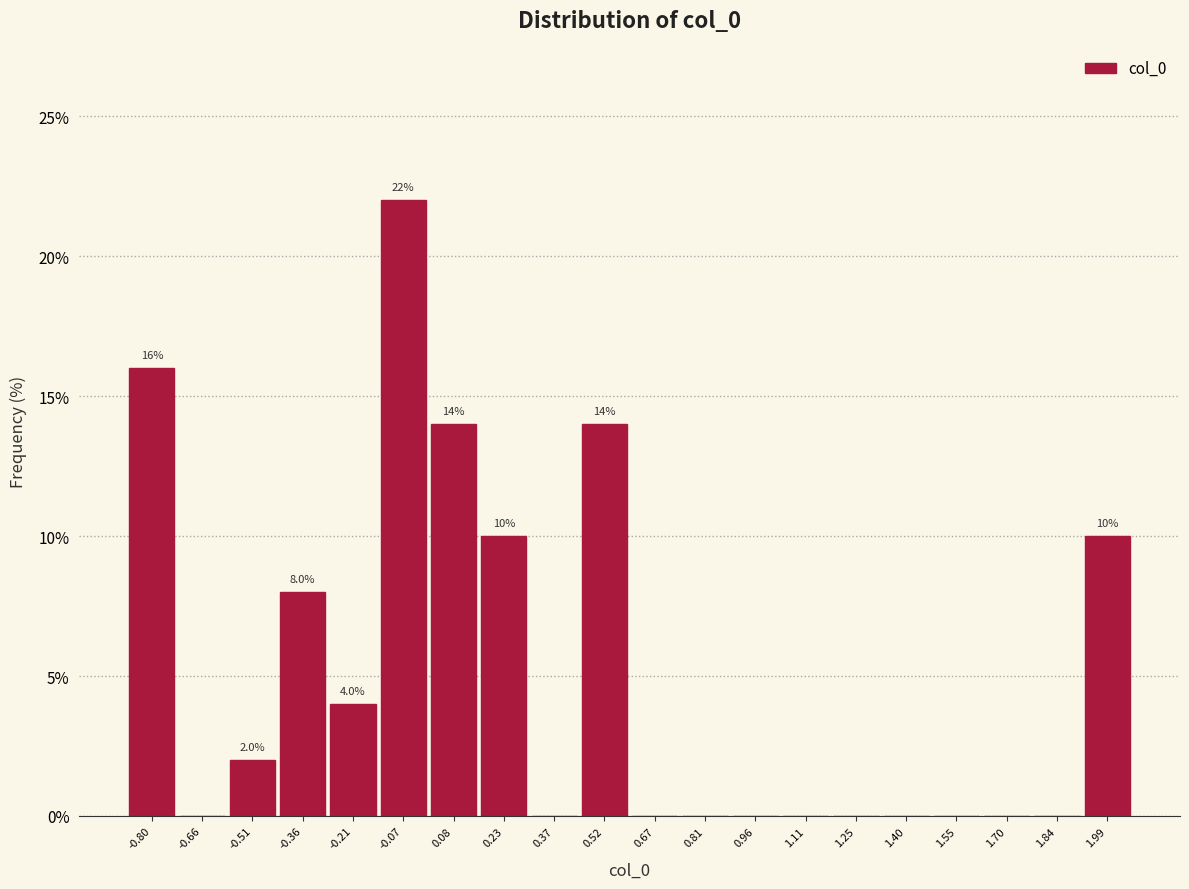

Which range on the x-axis has the tallest bar?

-0.14 to 0.00